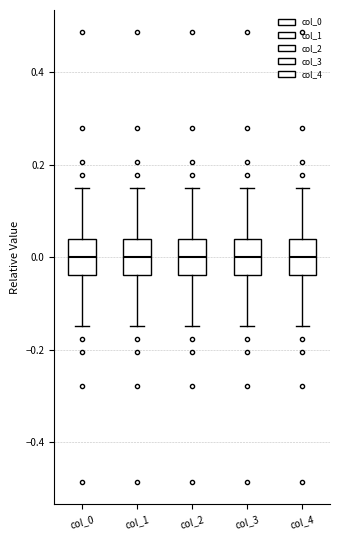

Reading left to right, transcribe this box plot: for each box, give where its median line is, the range the box spans, and where its two whiskers end, as read against the y-axis. The values are not printed on the chart, so give them approximately, as read against the axis.

col_0: median 0.00, box -0.04 to 0.04, whiskers -0.14 to 0.14
col_1: median 0.00, box -0.04 to 0.04, whiskers -0.14 to 0.14
col_2: median 0.00, box -0.04 to 0.04, whiskers -0.14 to 0.14
col_3: median 0.00, box -0.04 to 0.04, whiskers -0.14 to 0.14
col_4: median 0.00, box -0.04 to 0.04, whiskers -0.14 to 0.14